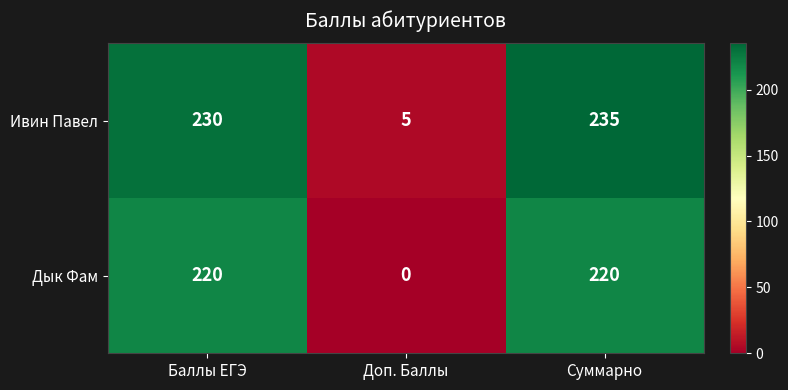

Is it true that Ивин Павел equals 230 at Баллы ЕГЭ?

True